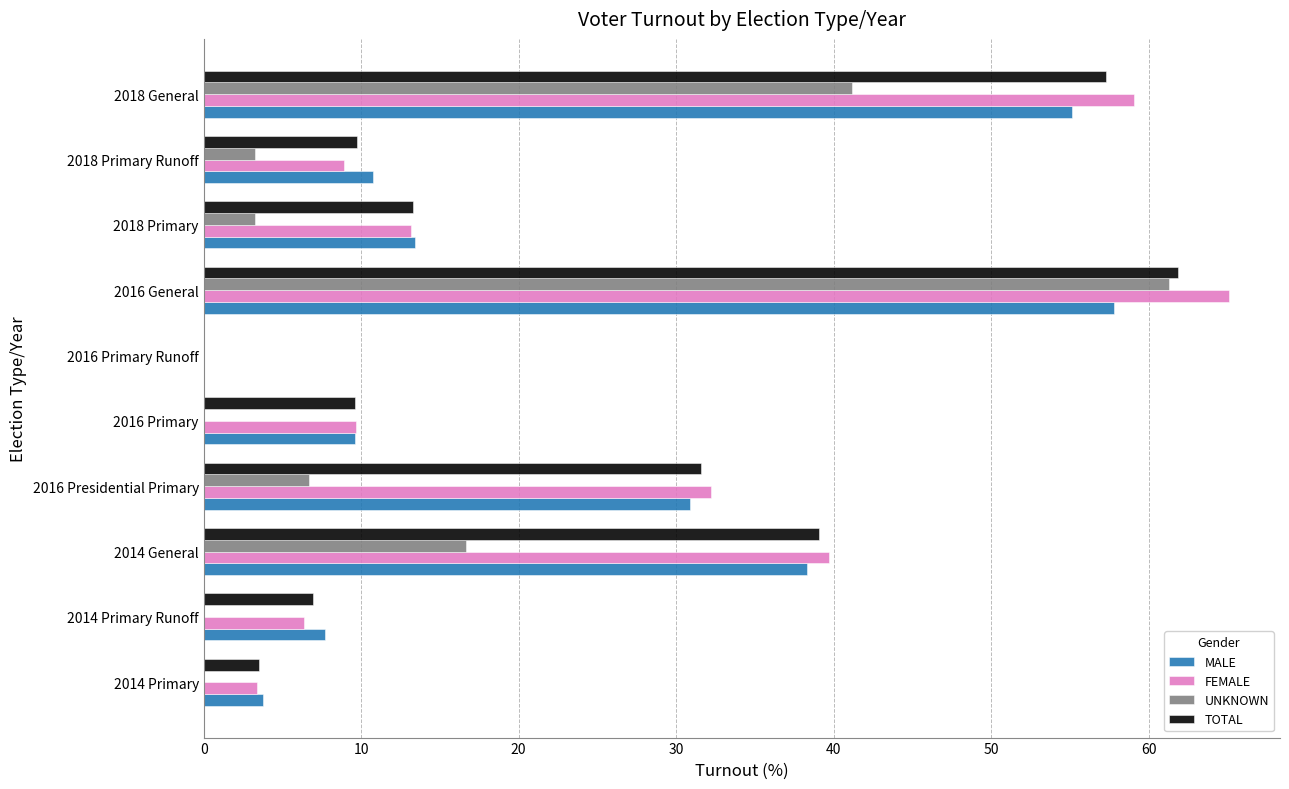

Which series has the largest range (max minus min)?

FEMALE